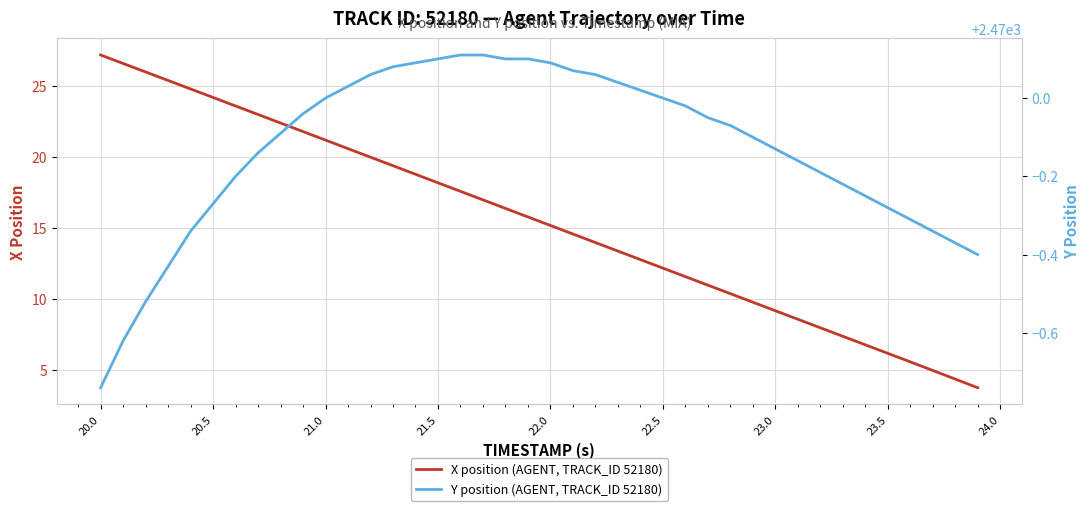

What is the maximum value for X position (AGENT, TRACK_ID 52180)?

27.1